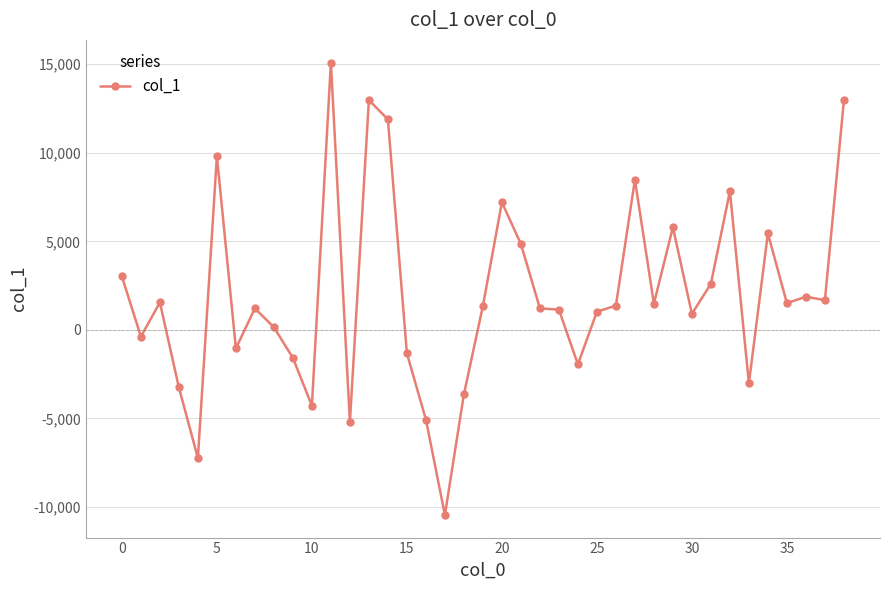

How many points are higher than both their immediate neighbors (excluding endpoints)?

11